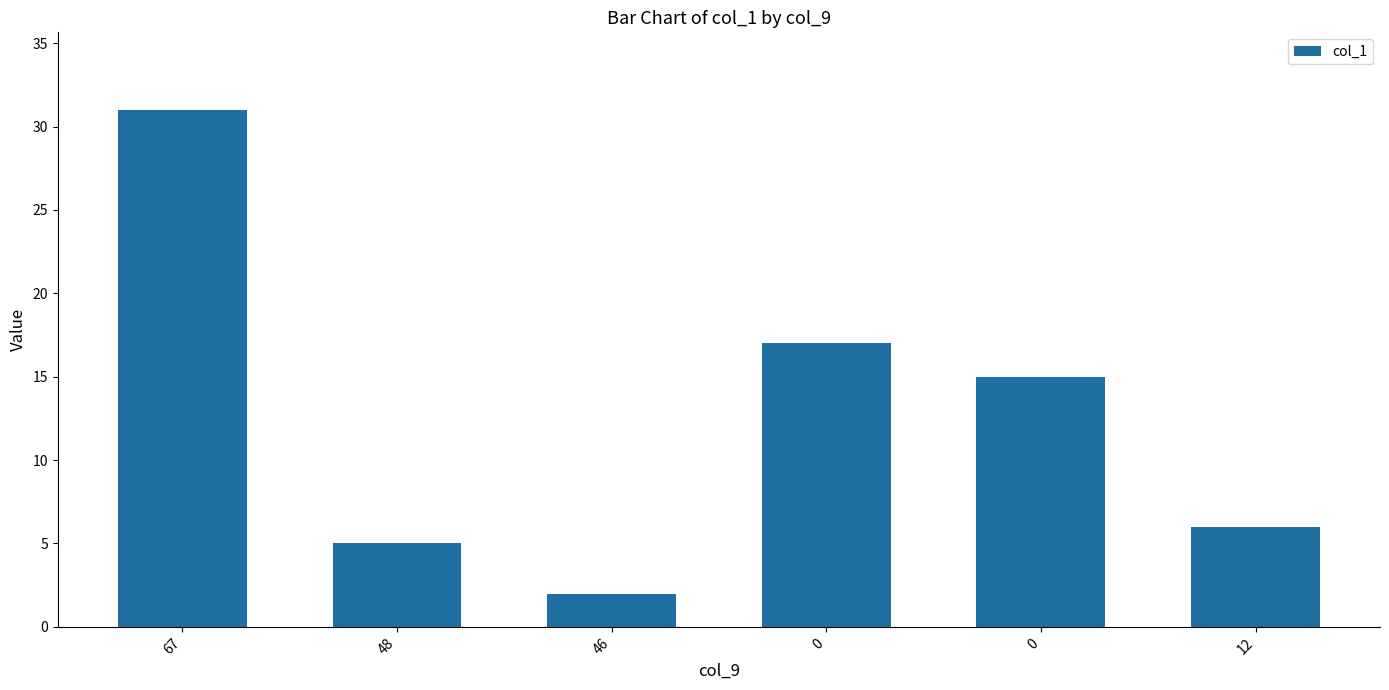

What is the sum of the values at 12 and 48?

11